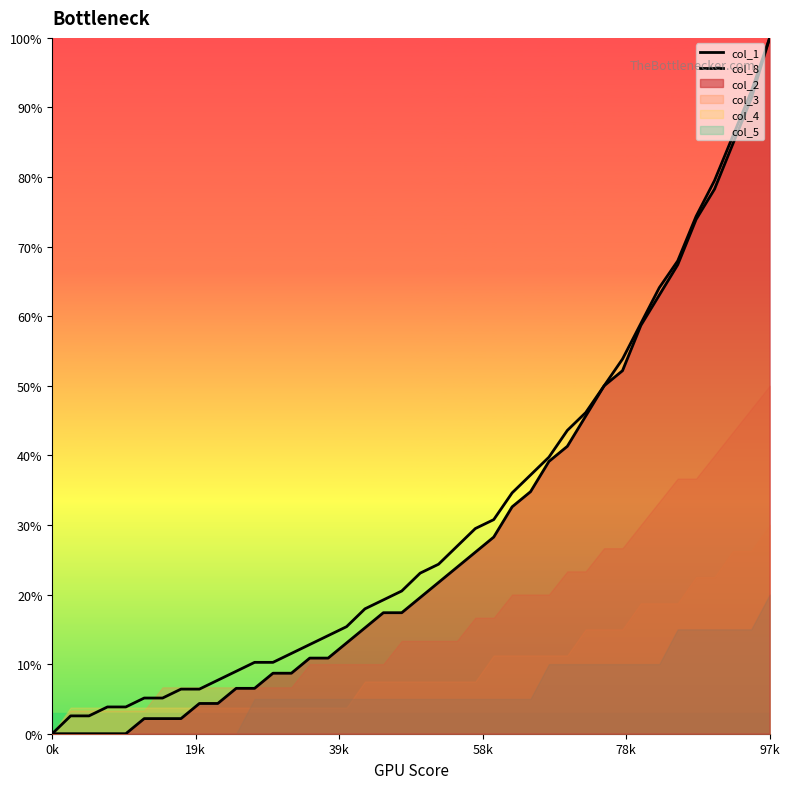

At which label does col_1 first exceed 23?

20